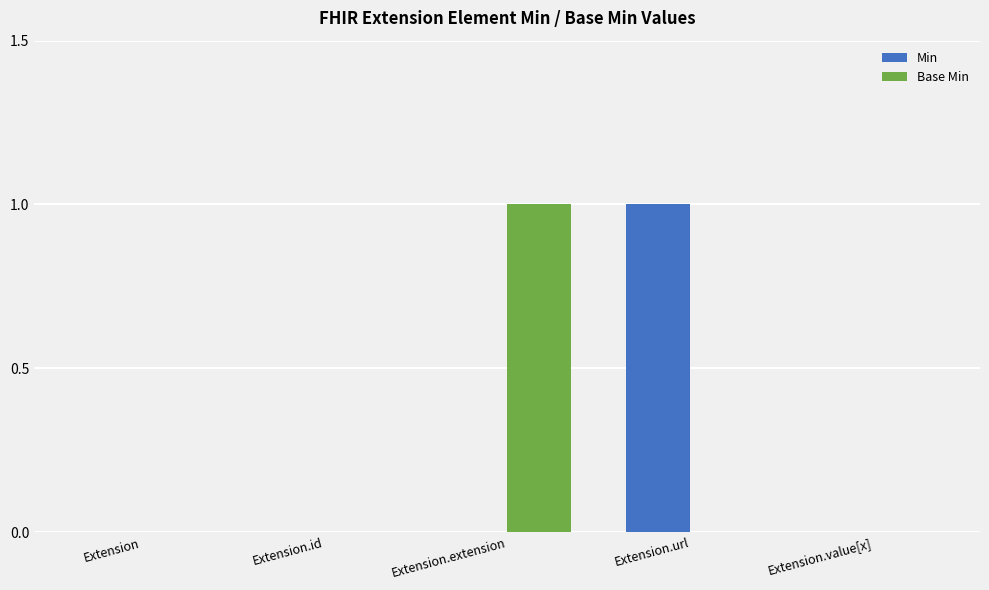

The value of Base Min at Extension is 0. True or false?

True